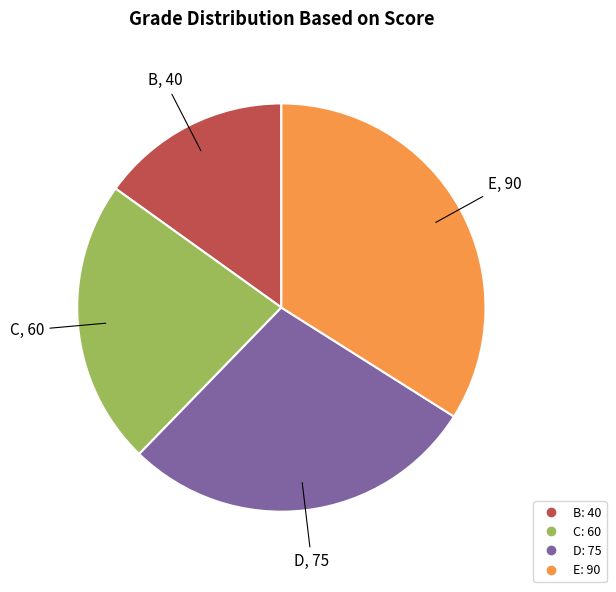

Does any single category account for the majority?

No